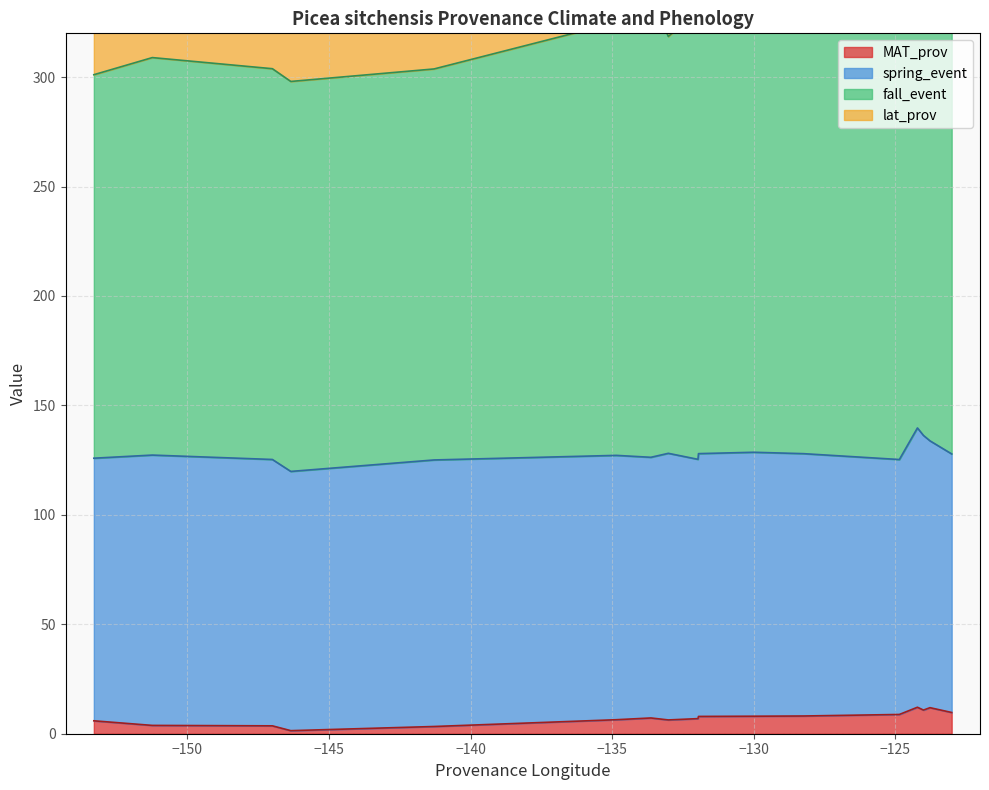

How many values in the fall_event series are below 210?

8